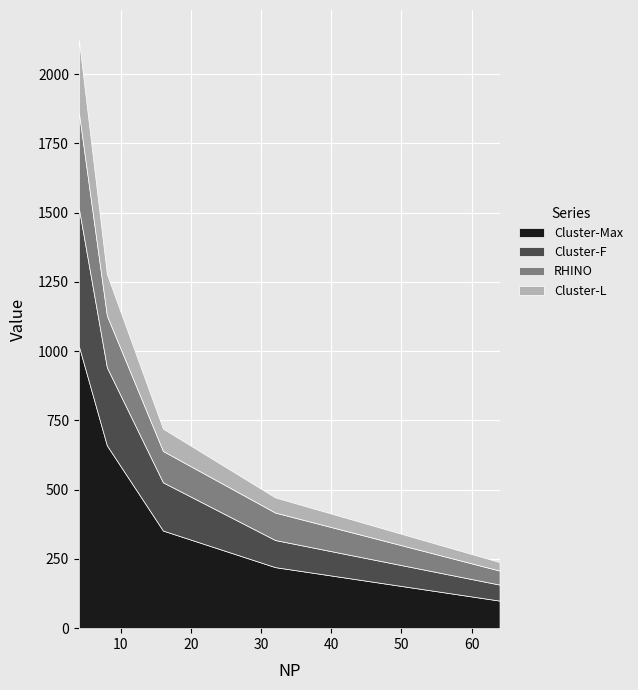

What is the average value of the RHINO series?

159.3